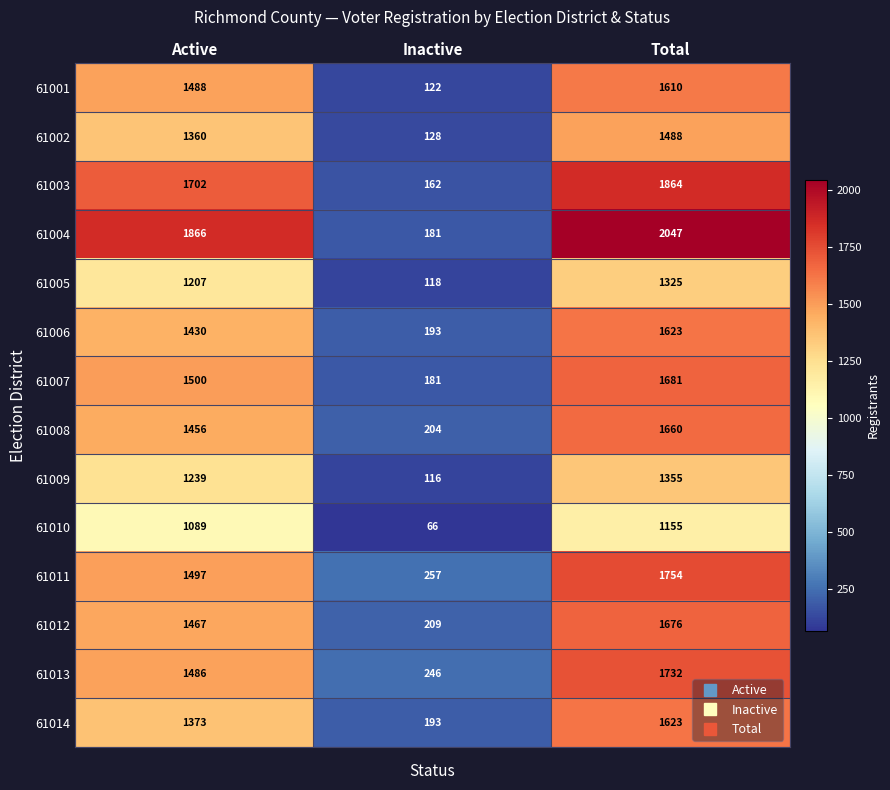

Where is 61009 nearest to the value 735?

Active